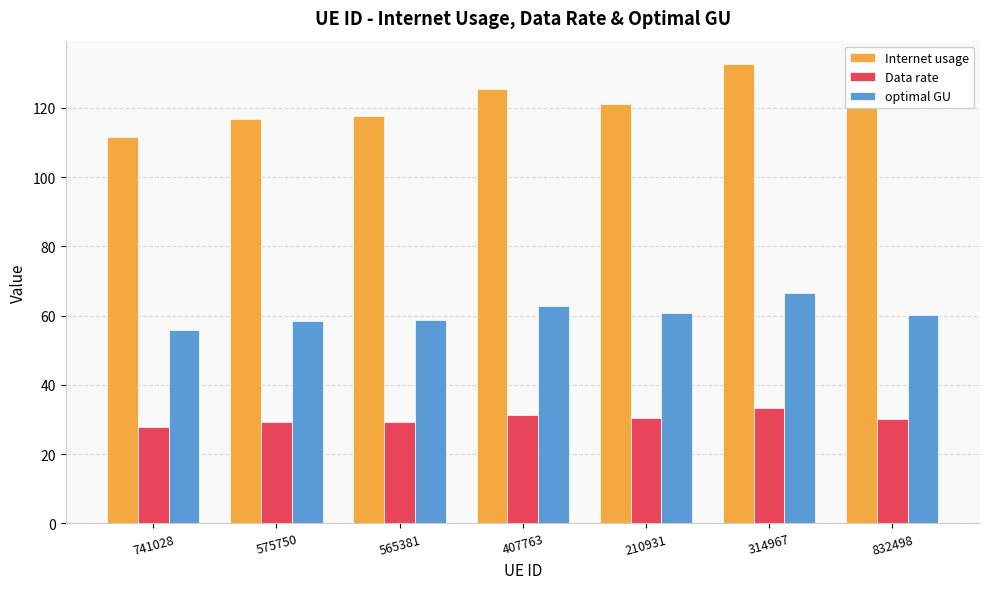

What is the lowest value of the Internet usage series?

111.7